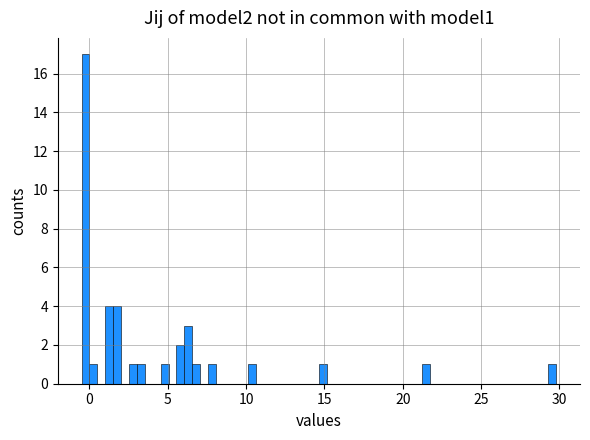

Around what value on the x-axis is the tallest bar? Give the approximate position of its centre, as read against the axis.

0.0